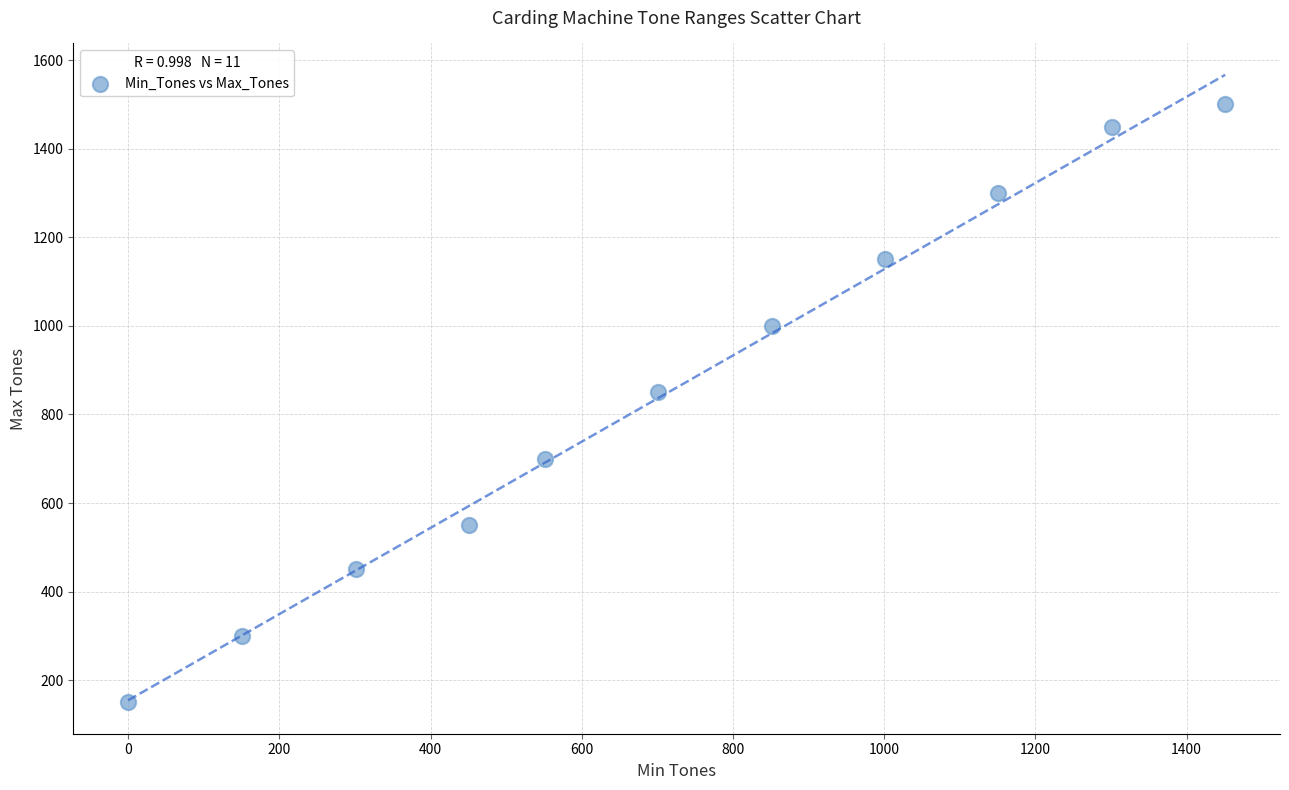

What is the average X value?

719